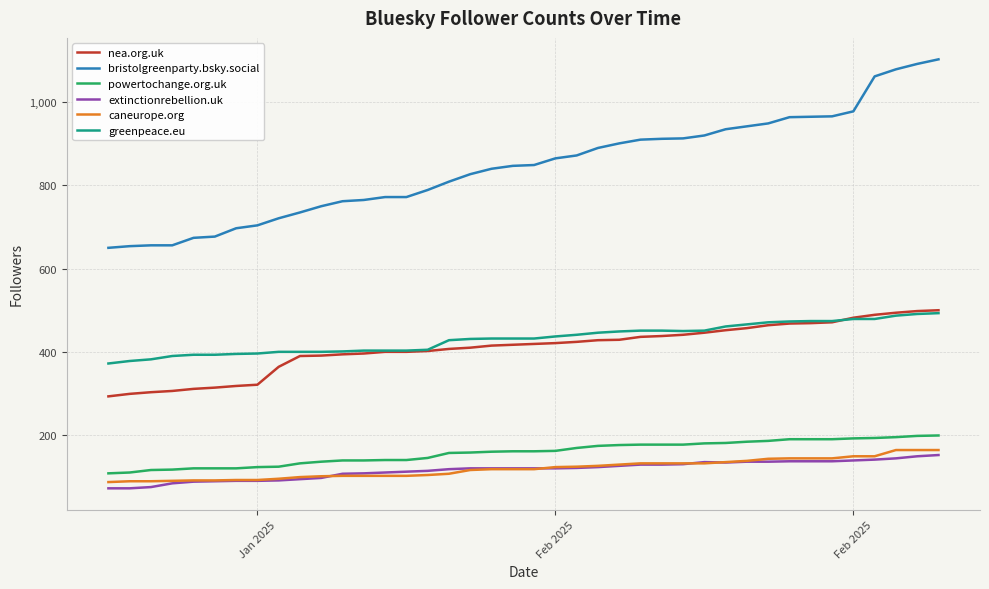

Which series has the widest spread of values?

bristolgreenparty.bsky.social